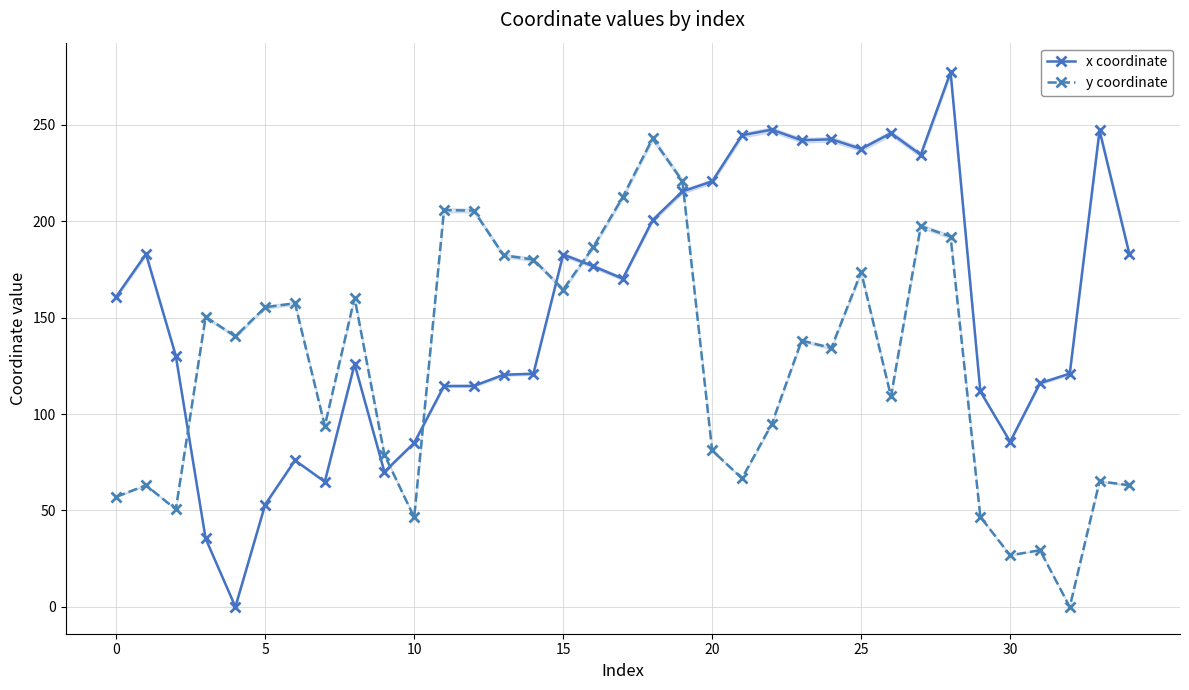

In x coordinate, how many points are lower than both neighbors (excluding endpoints)?

8